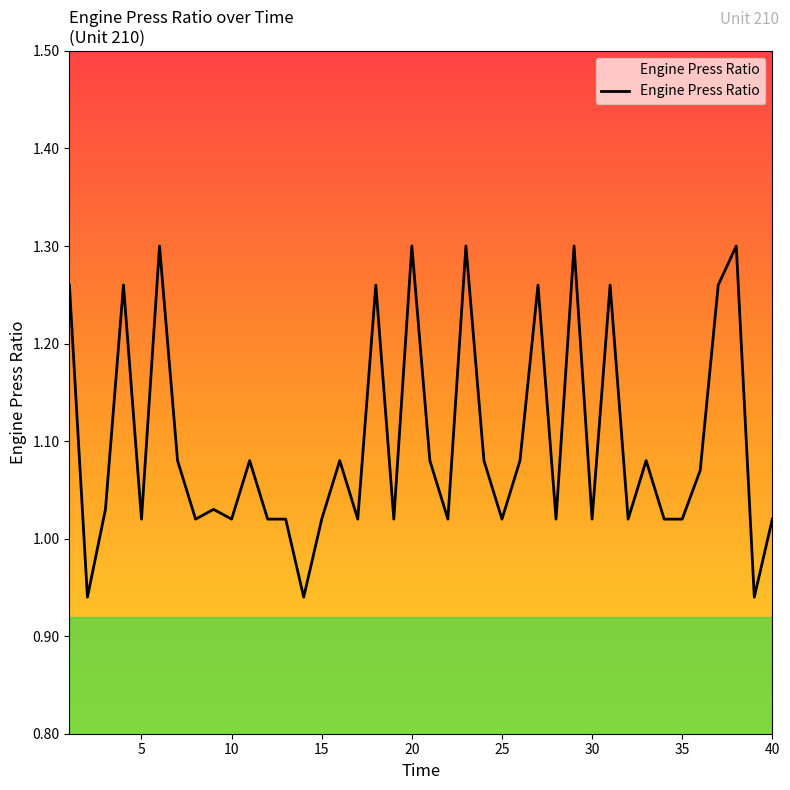

What is the difference between the maximum and minimum values?

0.4